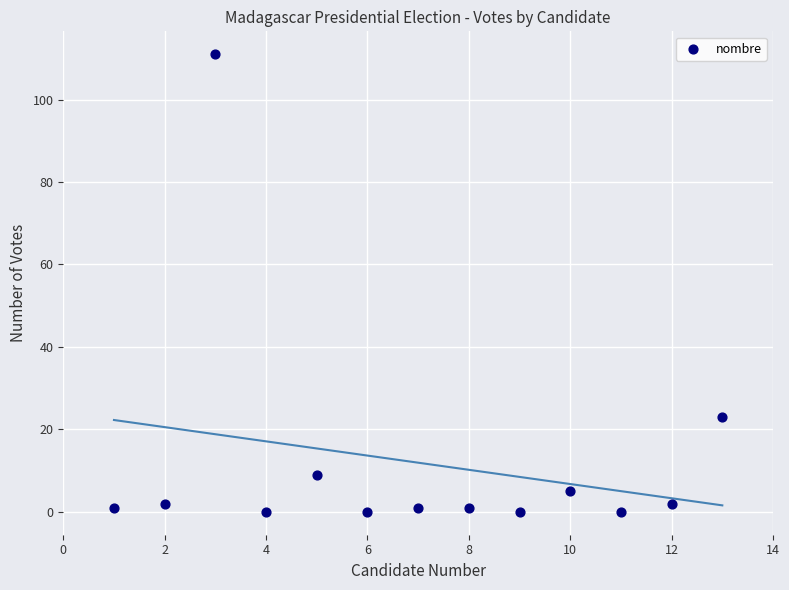

What Y value in the scatter plot is closest to 55?

23